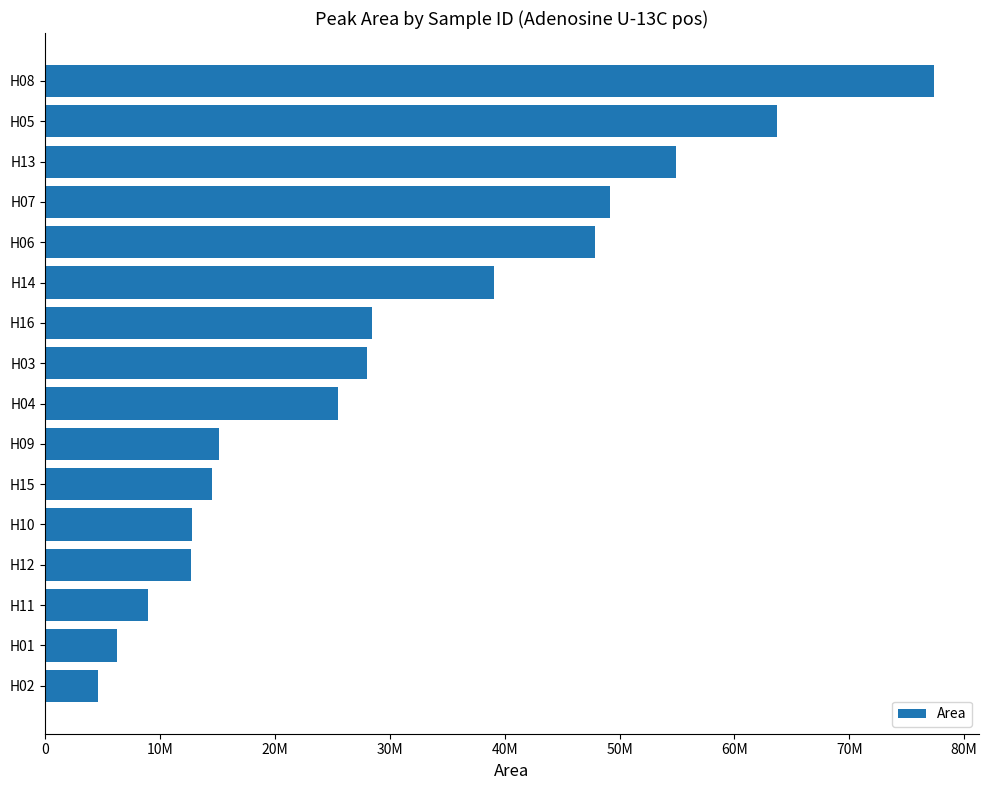

Are the bars horizontal?

Yes